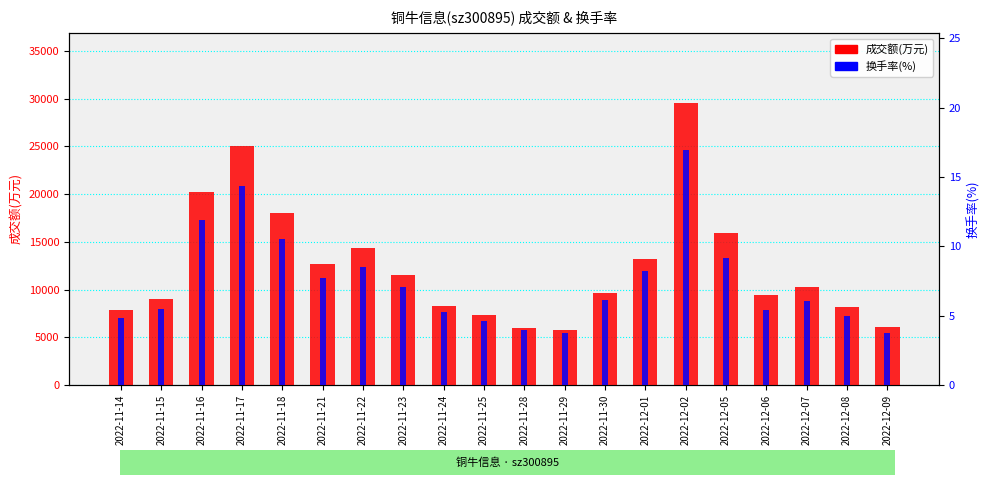

Rank the series by their maximum value, from highest to lowest.

成交额(万元), 换手率(%)